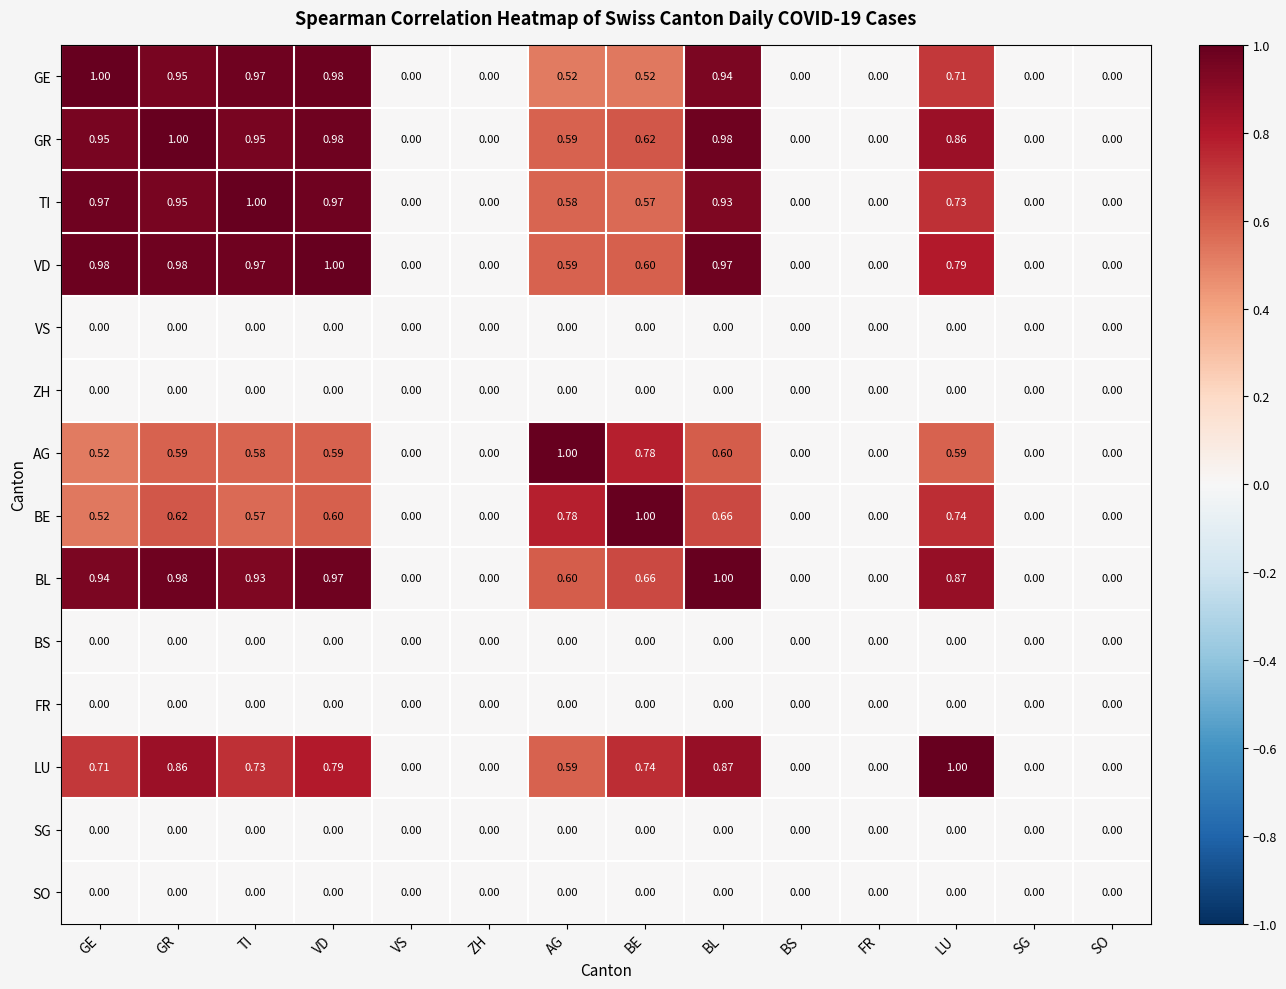

How many series are shown in this chart?

14